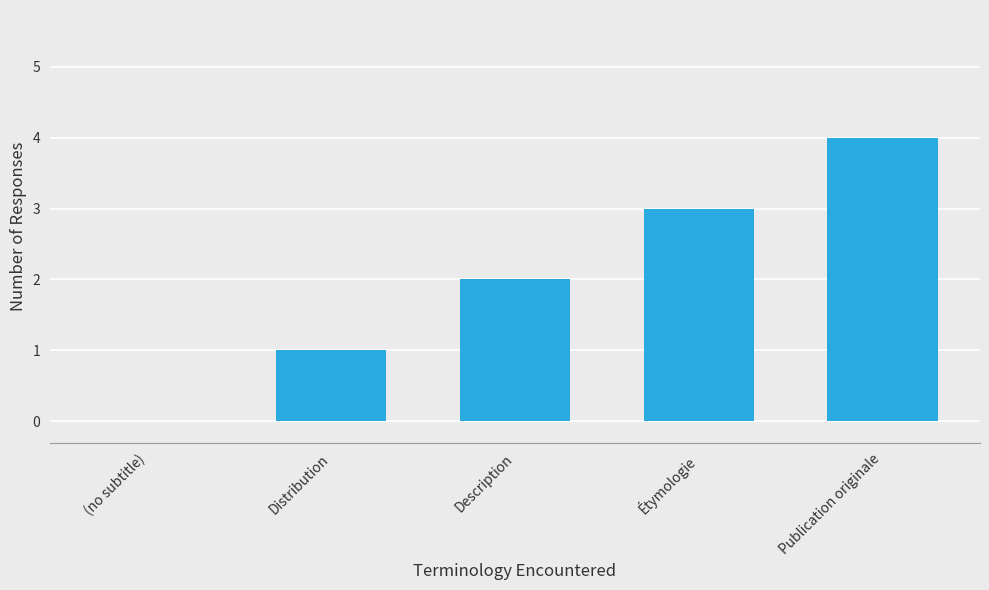

Reading left to right, what are all the values shown in this chart?

(no subtitle)=0	Distribution=1	Description=2	Étymologie=3	Publication originale=4